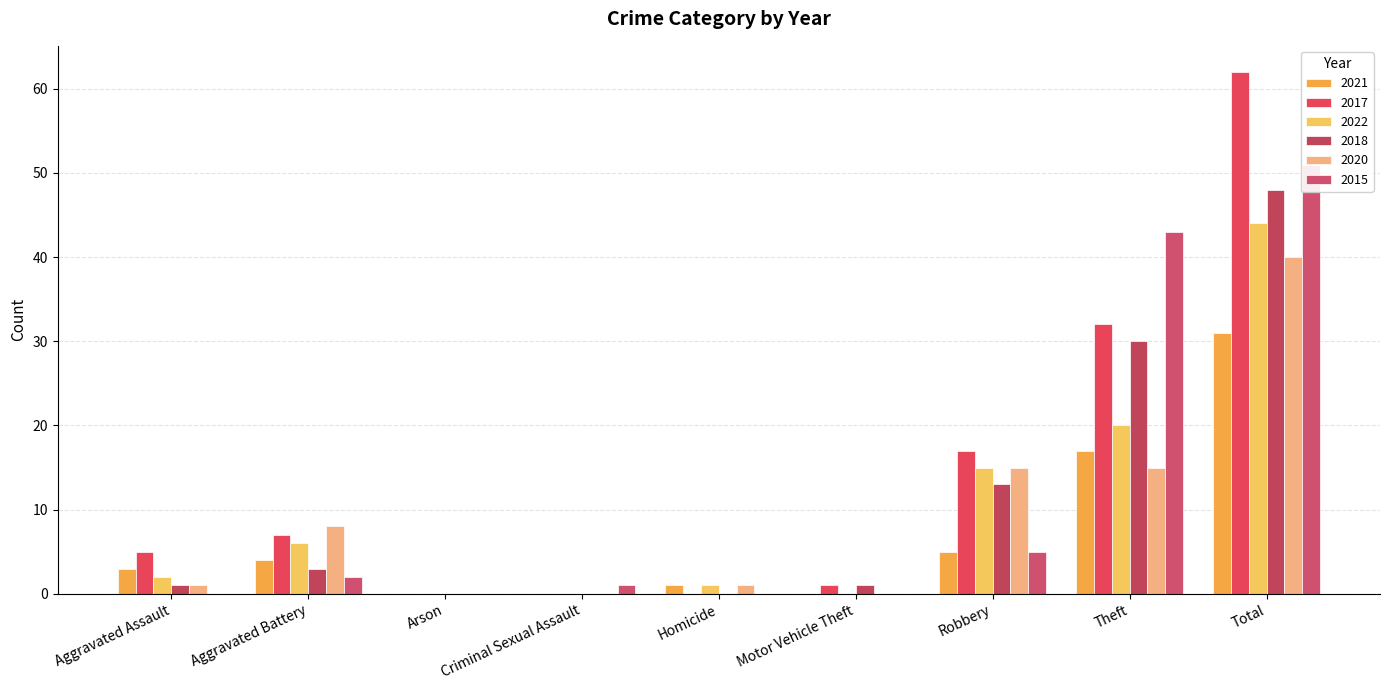

What is the difference between the highest and lowest values at Aggravated Battery?

6